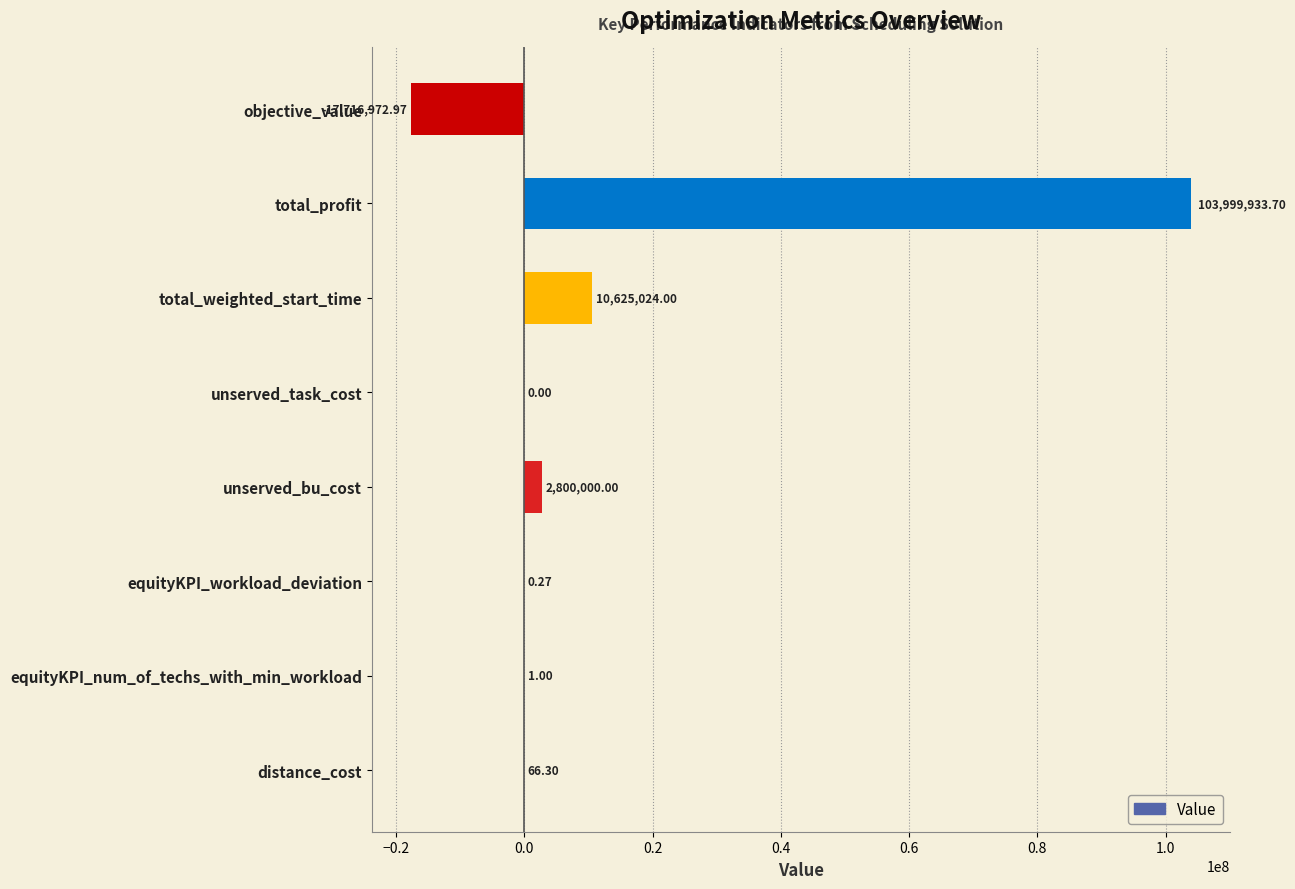

At which category does the chart reach its peak across all series?

total_profit